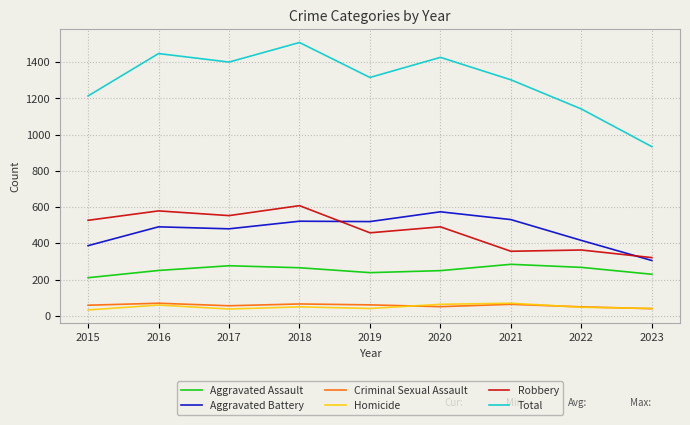

Which series has the widest spread of values?

Total